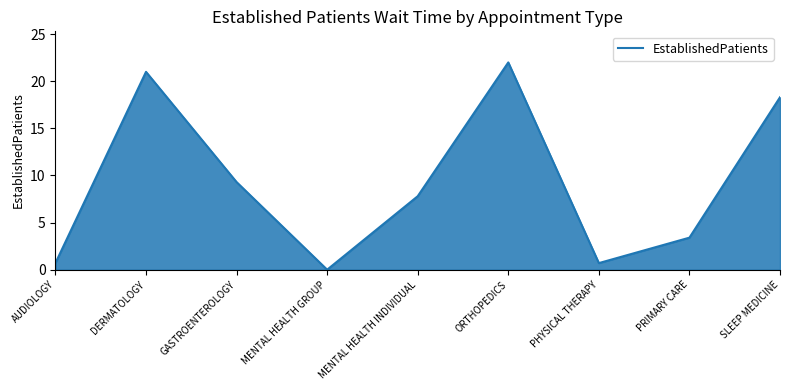

At which category does the data reach its first local valley?

MENTAL HEALTH GROUP